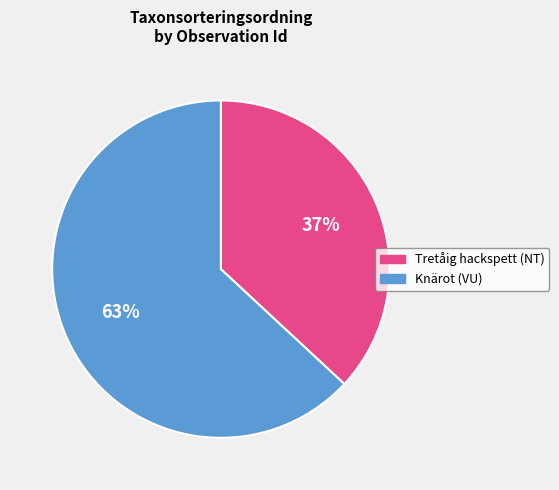

How many segments does this pie chart have?

2